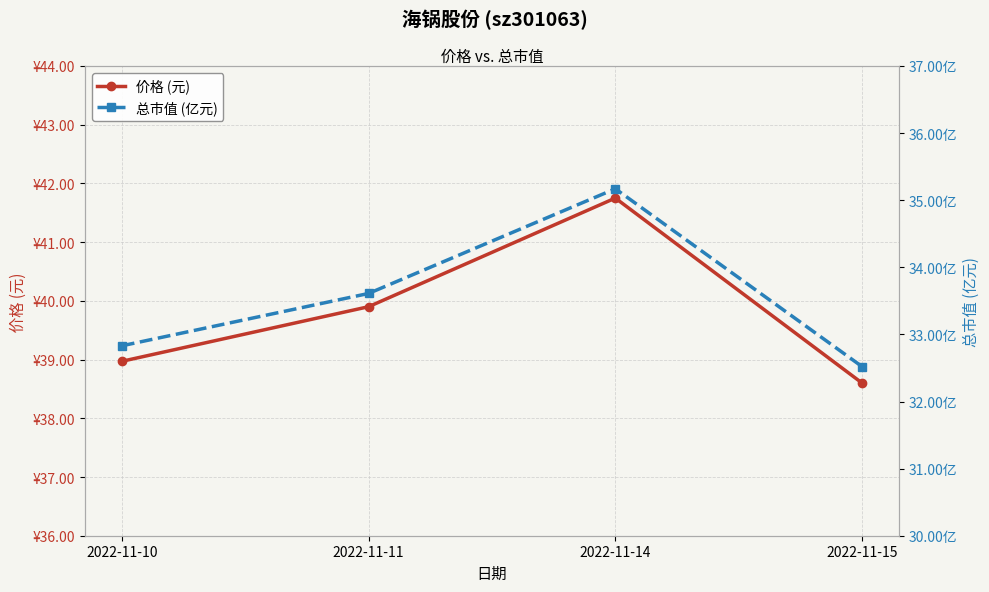

True or false: 价格 (元) and 总市值 (亿元) cross at least once.

False